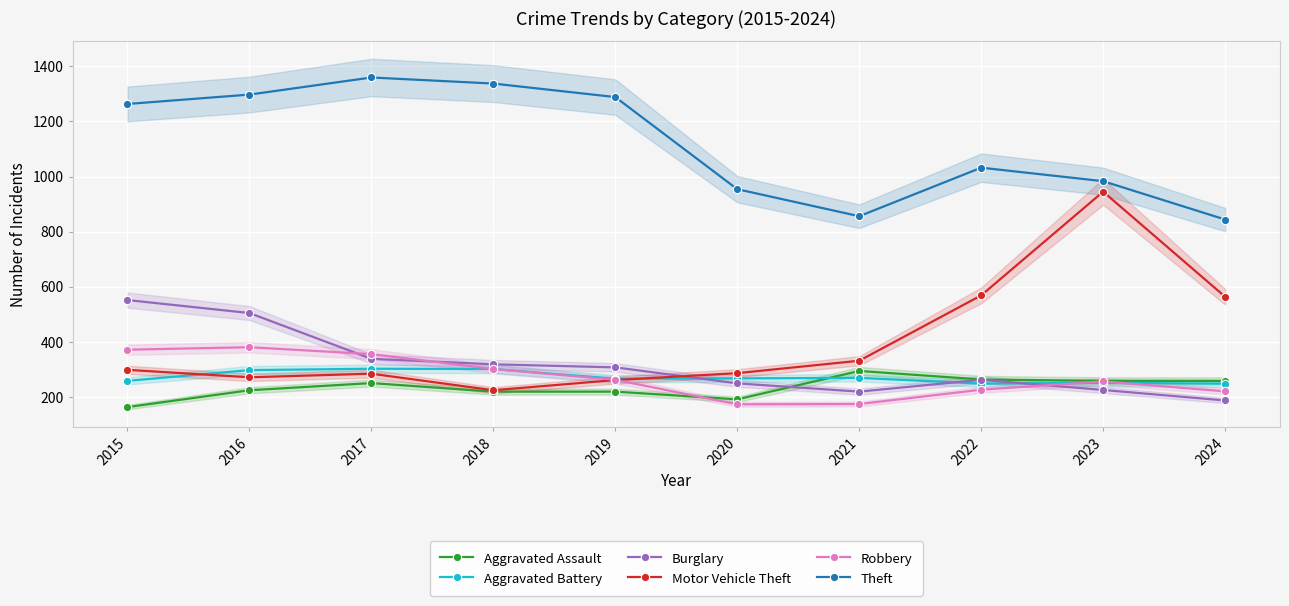

How many data points in Aggravated Assault are less than 251?

5